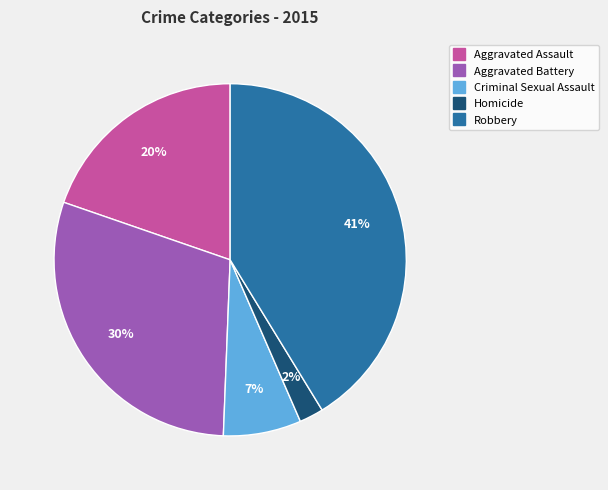

To the nearest percent, what is the average slice percentage?

20%